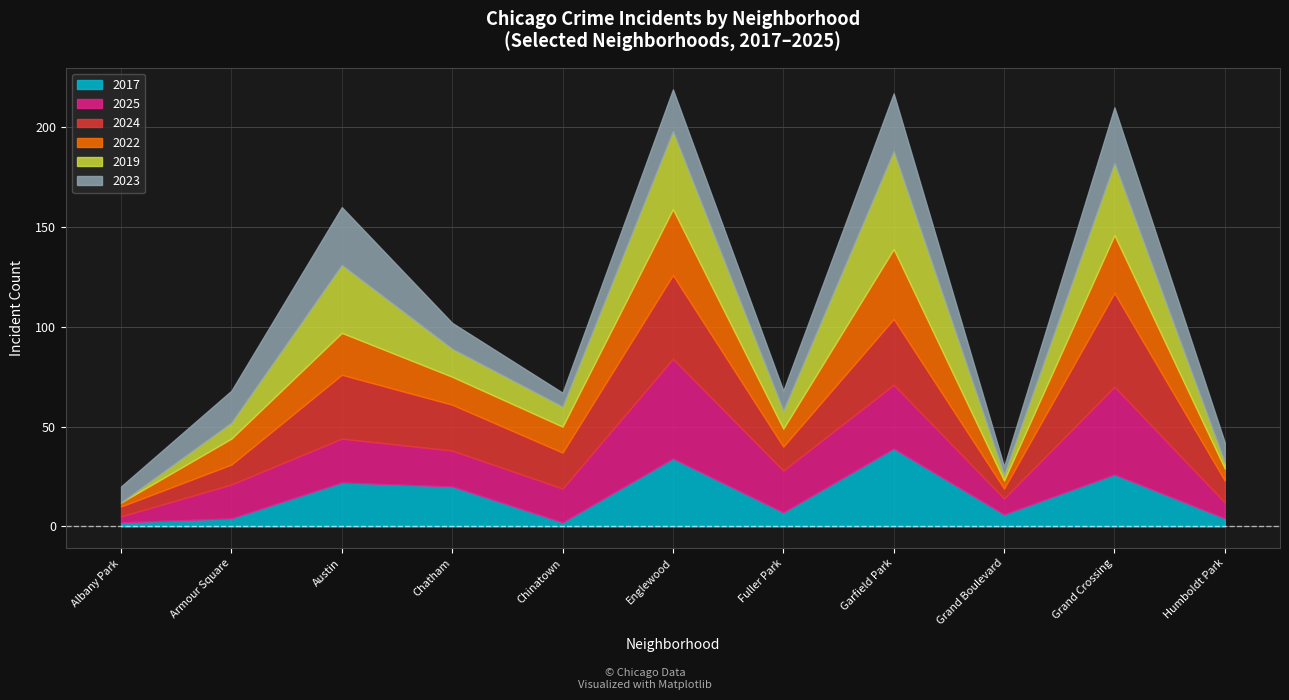

How many data points in 2017 are above 7?

5